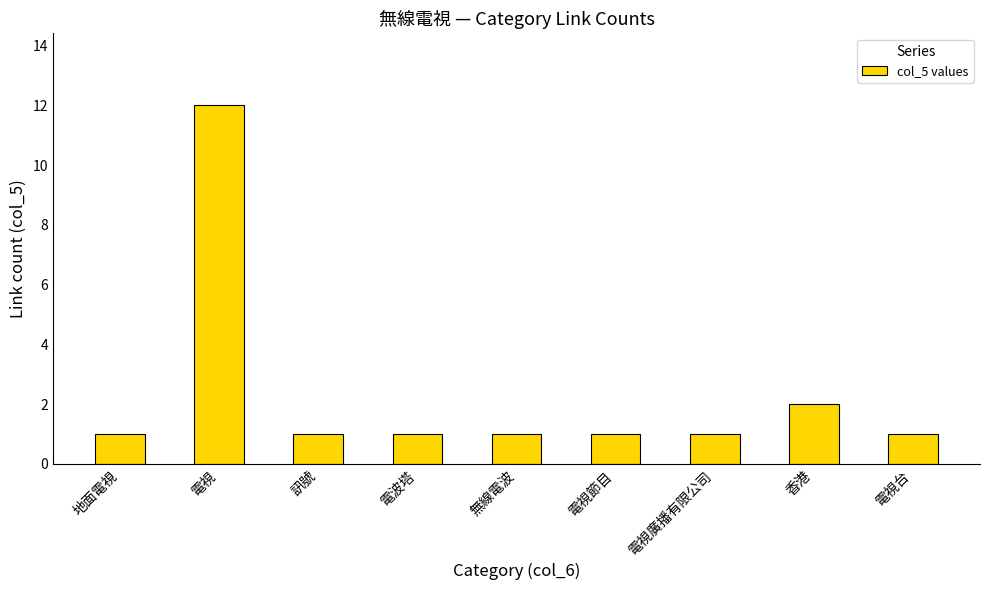

What is the value of the 6th bar from the left?

1